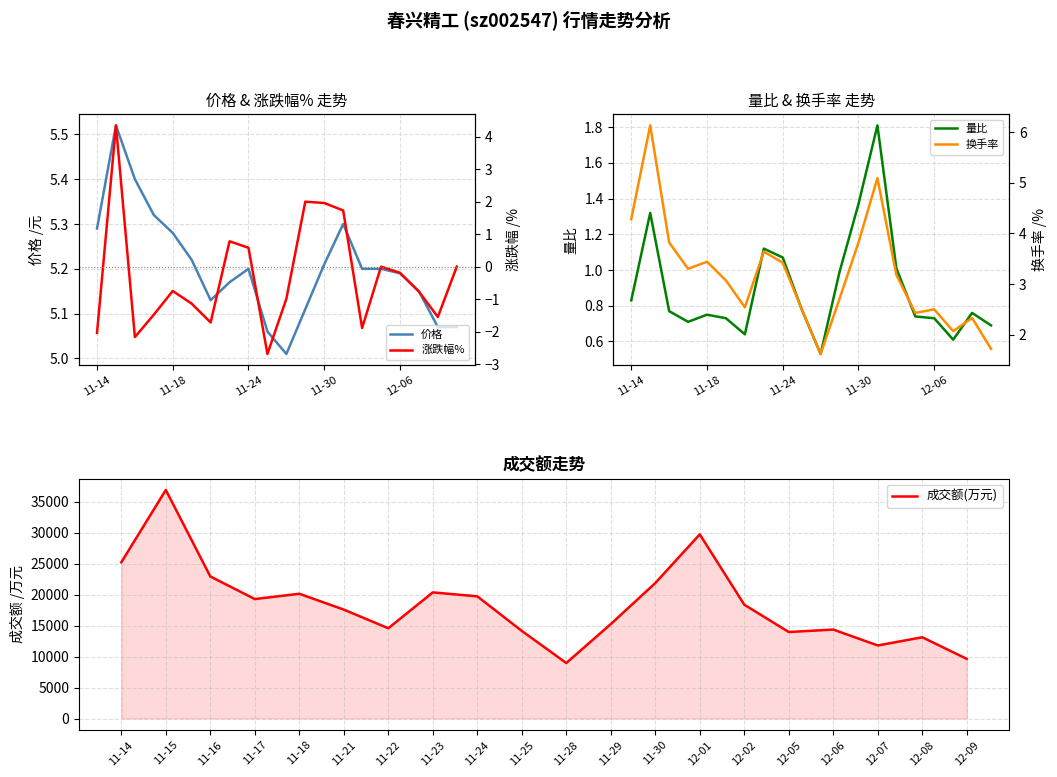

The value of 价格 at 11-24 is 9.2. True or false?

False